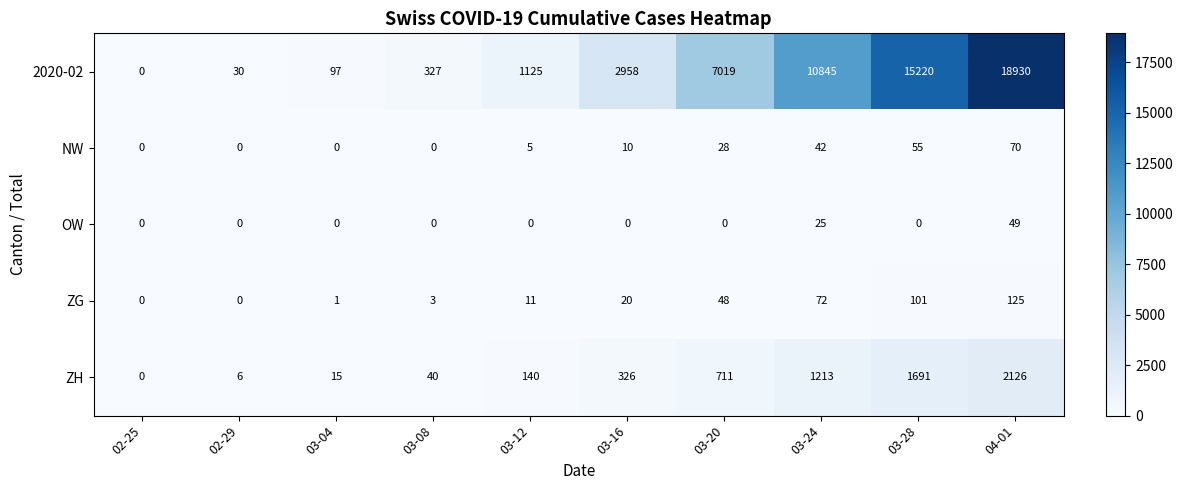

Which series has the widest spread of values?

2020-02